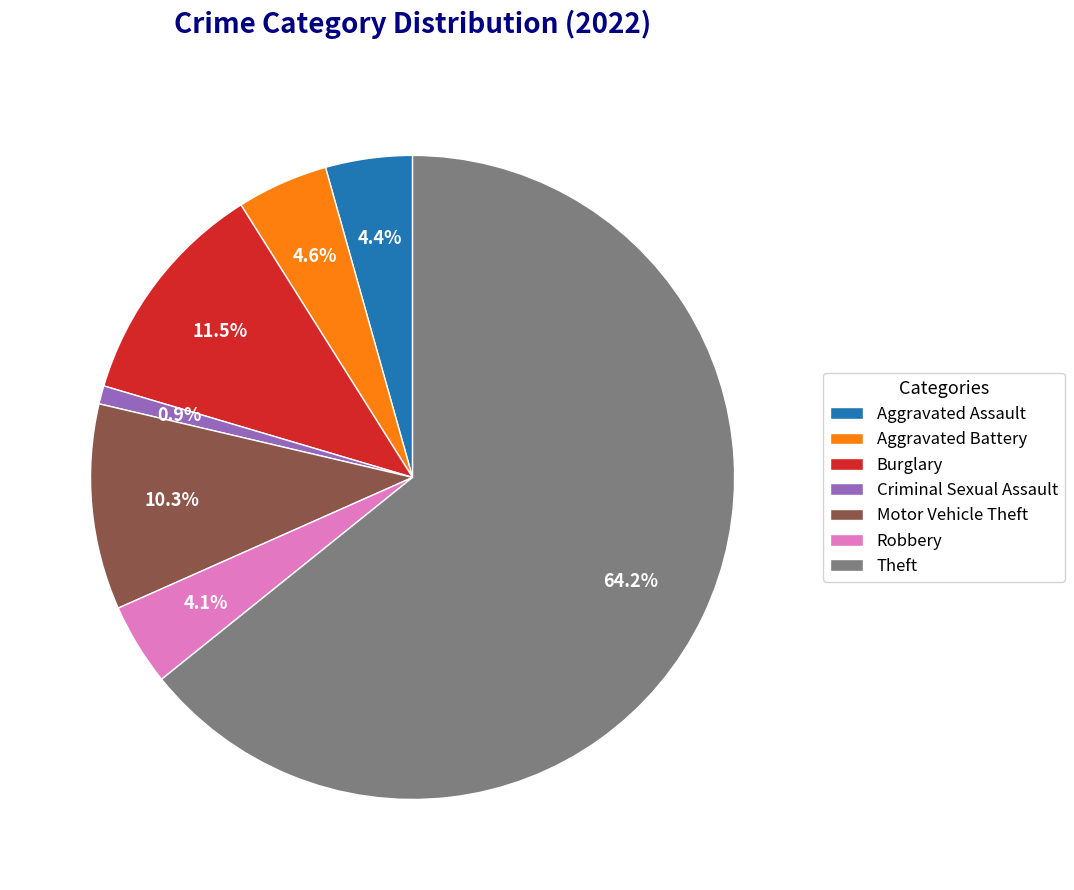

To the nearest percent, what percentage of the pie is Motor Vehicle Theft?

10%